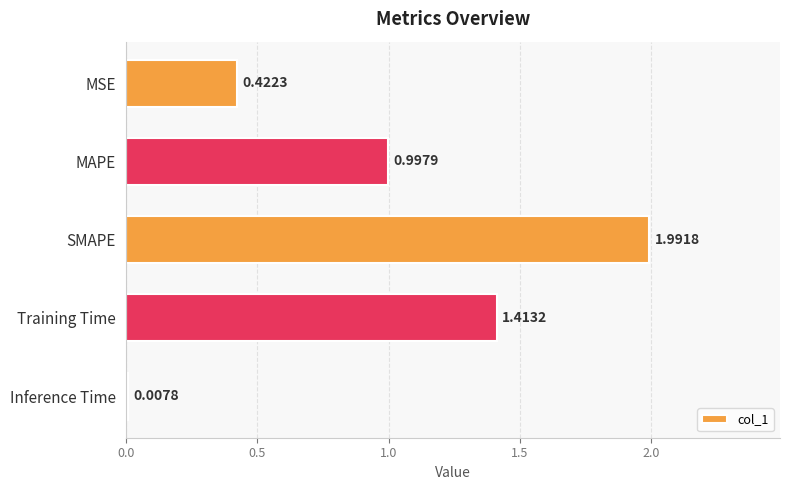

What is the label of the 2nd bar from the top?

MAPE